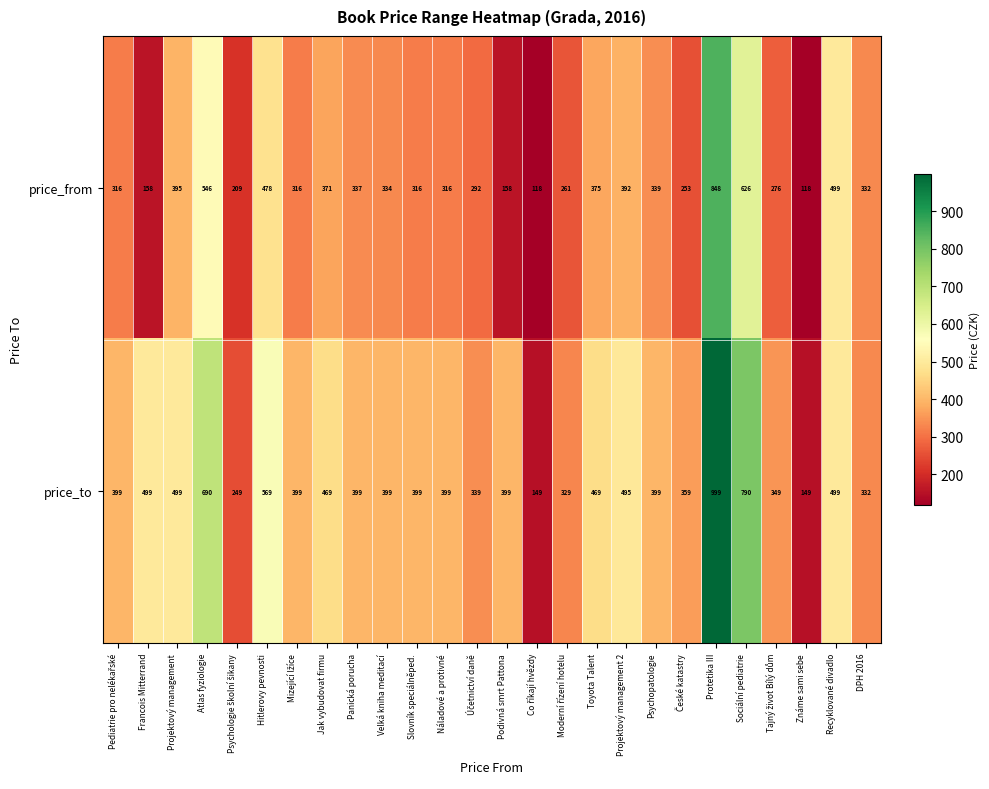

What is the difference between the maximum and second lowest values in the price_from series?

730